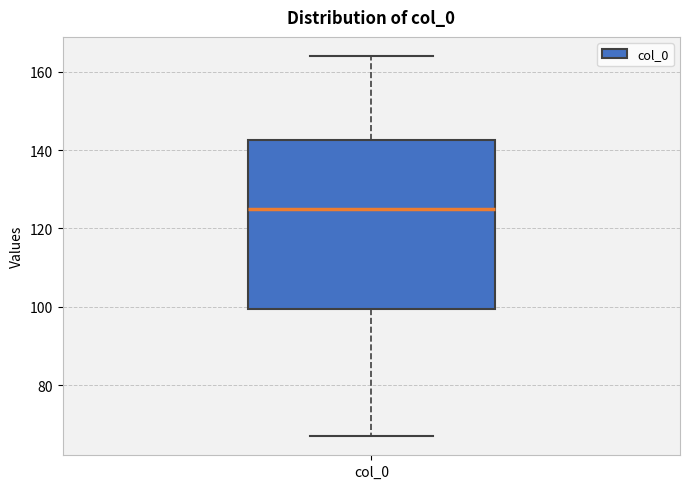

Transcribe this box plot: give where the median line is, the range the box spans, and where the two whiskers end, as read against the y-axis. The values are not printed on the chart, so give them approximately, as read against the axis.

median 126, box 100 to 142, whiskers 68 to 164